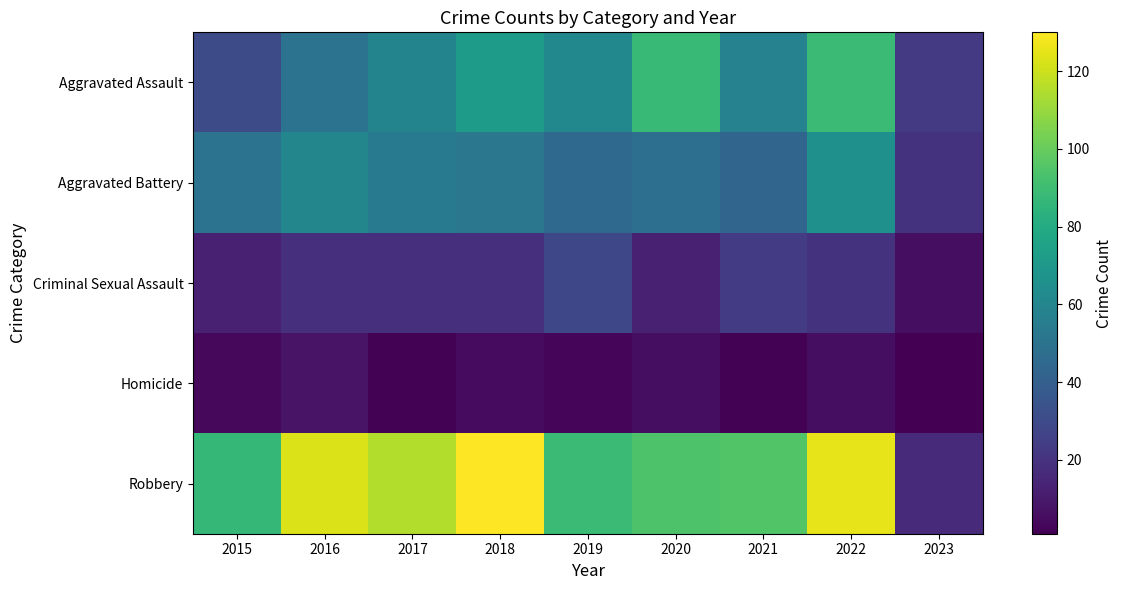

At which category does the chart reach its minimum across all series?

2023